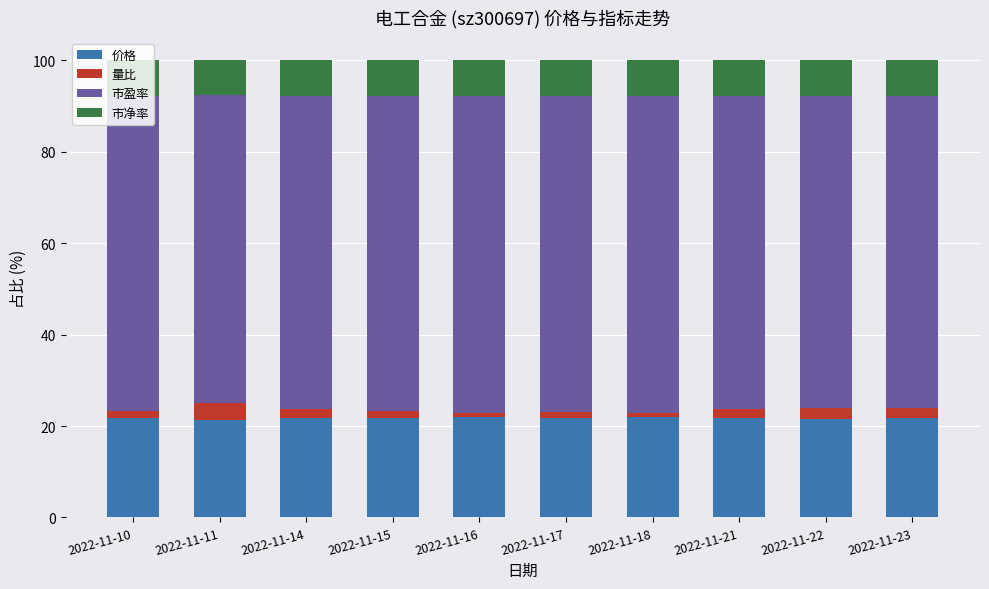

What is the highest value of the 价格 series?

21.9